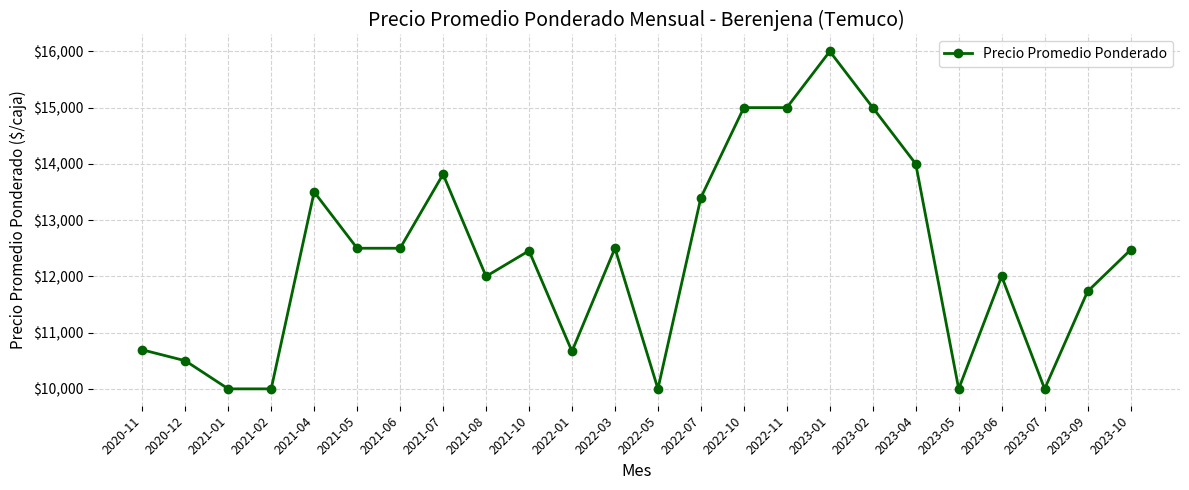

At which category does the data reach its first local peak?

2021-04